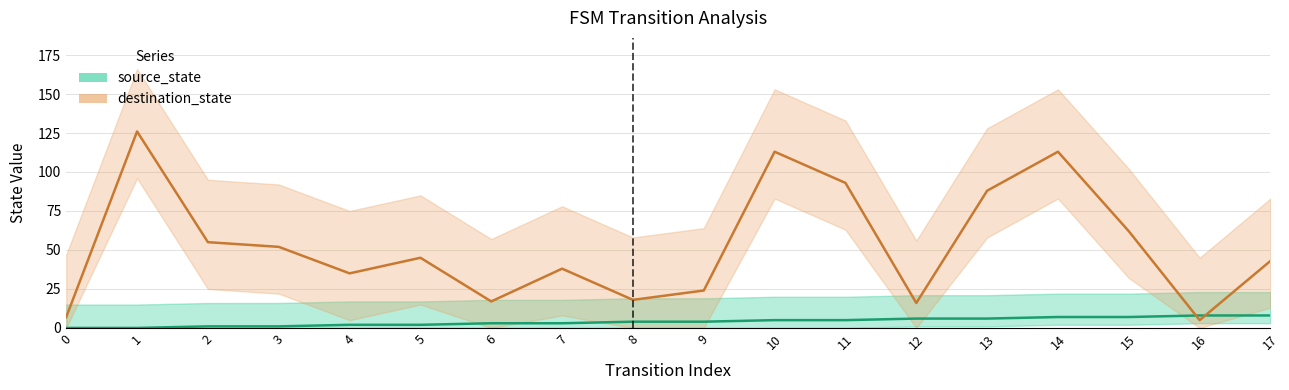

What is the total value across all series at 7?

41